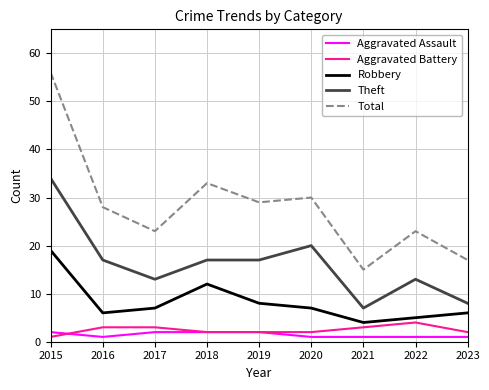

Reading left to right, what are all the values shown in this chart?

Aggravated Assault: 2015=2	2016=1	2017=2	2018=2	2019=2	2020=1	2021=1	2022=1	2023=1
Aggravated Battery: 2015=1	2016=3	2017=3	2018=2	2019=2	2020=2	2021=3	2022=4	2023=2
Robbery: 2015=19	2016=6	2017=7	2018=12	2019=8	2020=7	2021=4	2022=5	2023=6
Theft: 2015=34	2016=17	2017=13	2018=17	2019=17	2020=20	2021=7	2022=13	2023=8
Total: 2015=56	2016=28	2017=23	2018=33	2019=29	2020=30	2021=15	2022=23	2023=17